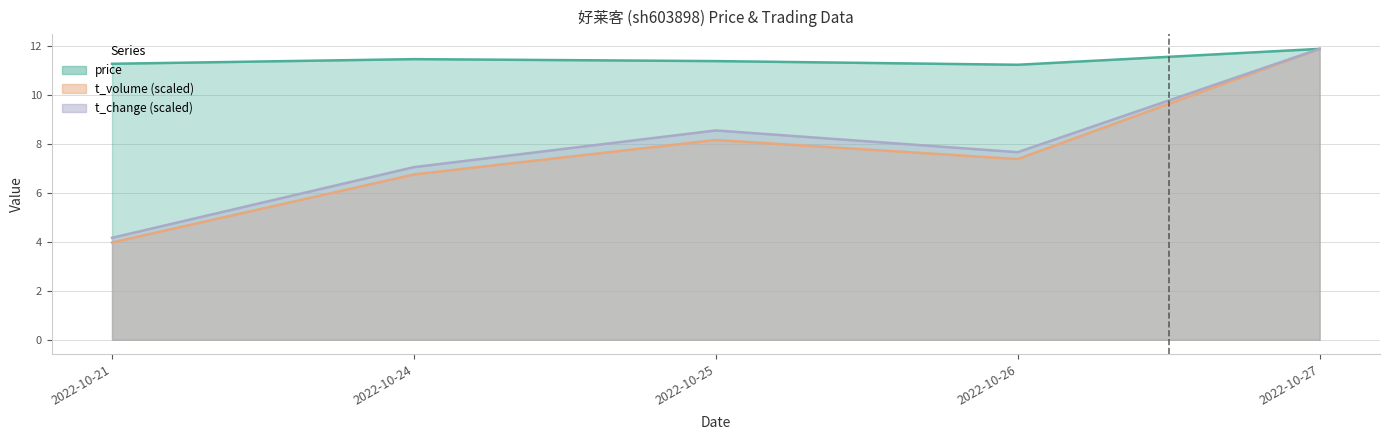

At which label is t_change closest to 8?

2022-10-26